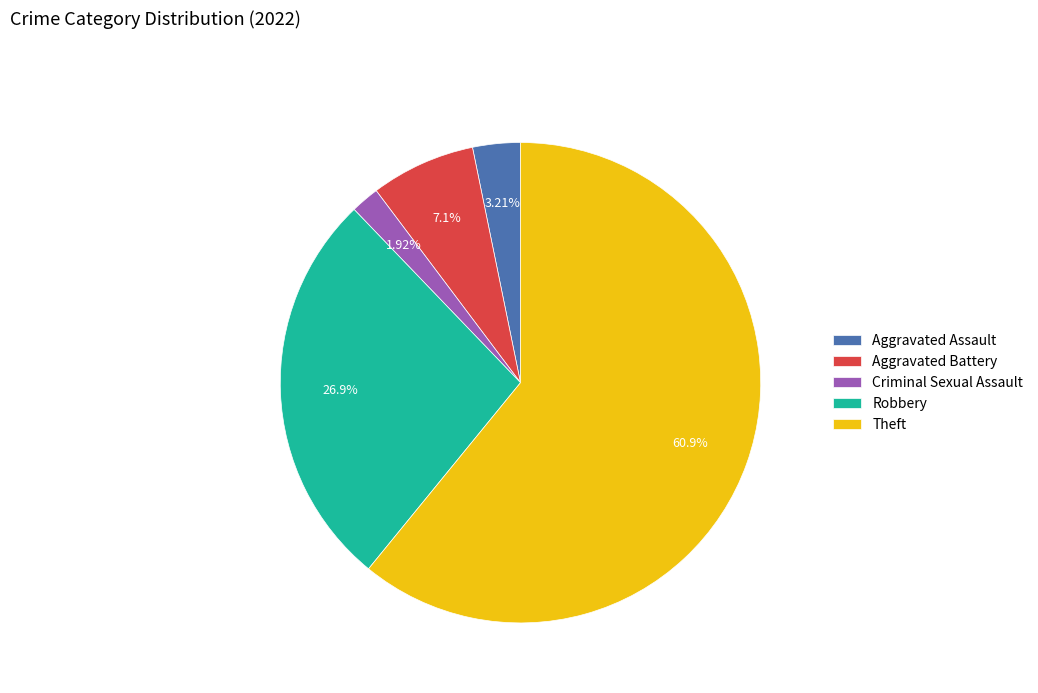

Does Theft account for over 50% of the chart?

Yes